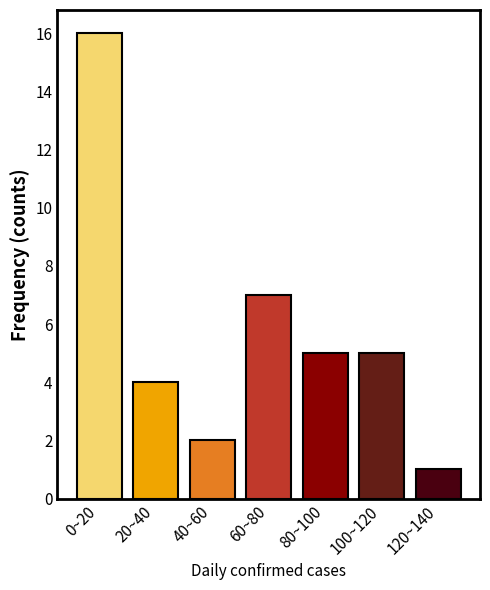

Reading left to right, extract all data points from this chart.

0~20=16	20~40=4	40~60=2	60~80=7	80~100=5	100~120=5	120~140=1